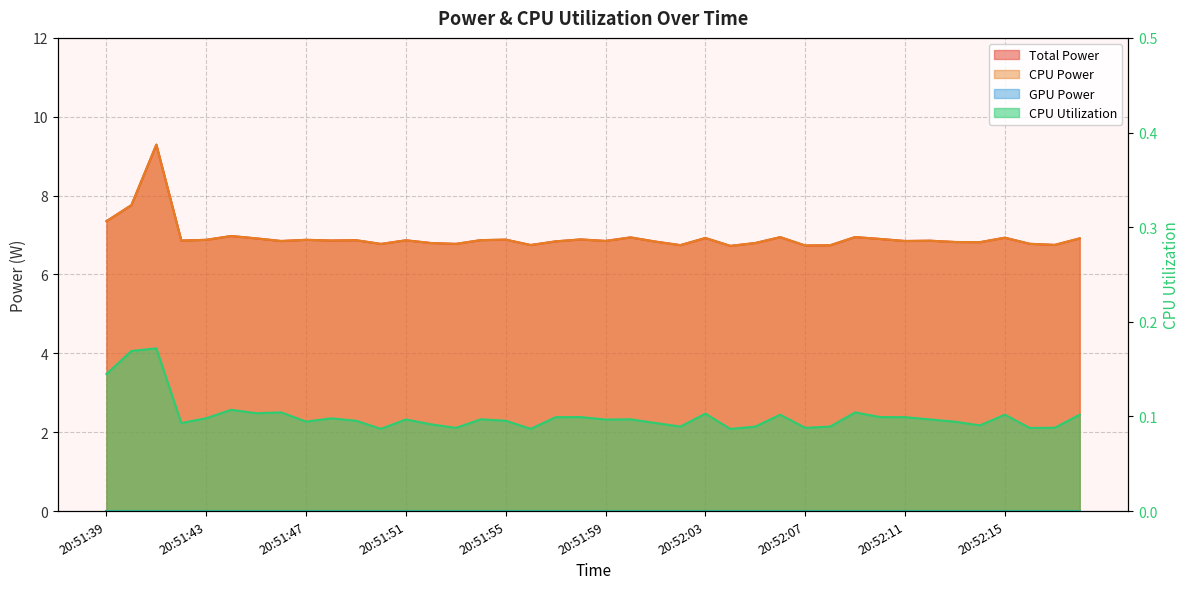

True or false: Total Power and CPU Power intersect in this chart.

False